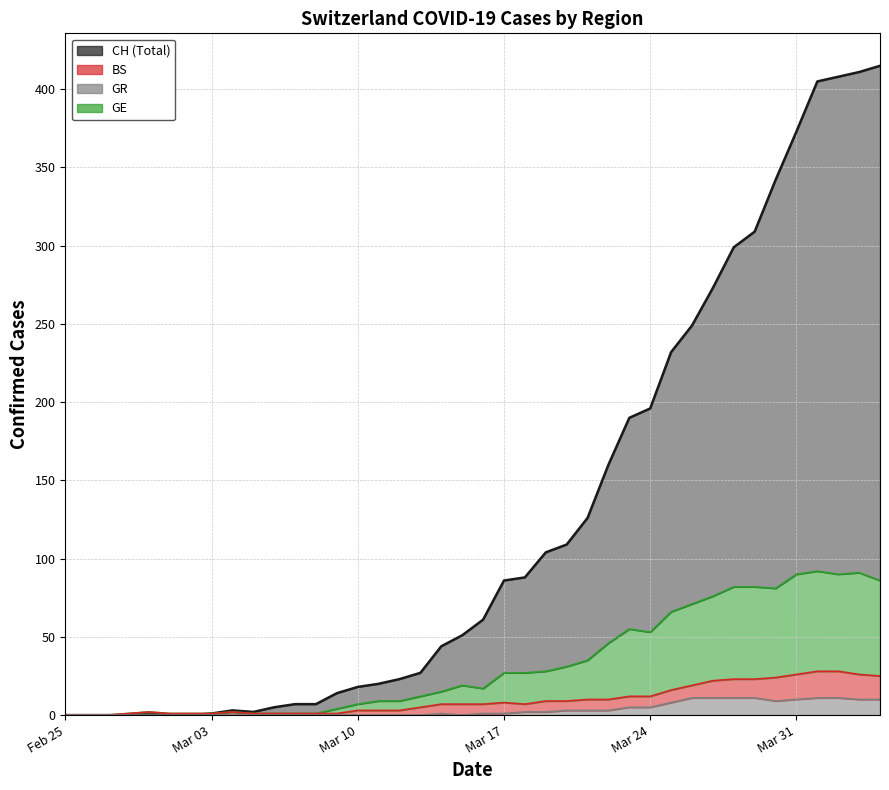

Is it true that GR equals 1 at Mar 17?

True